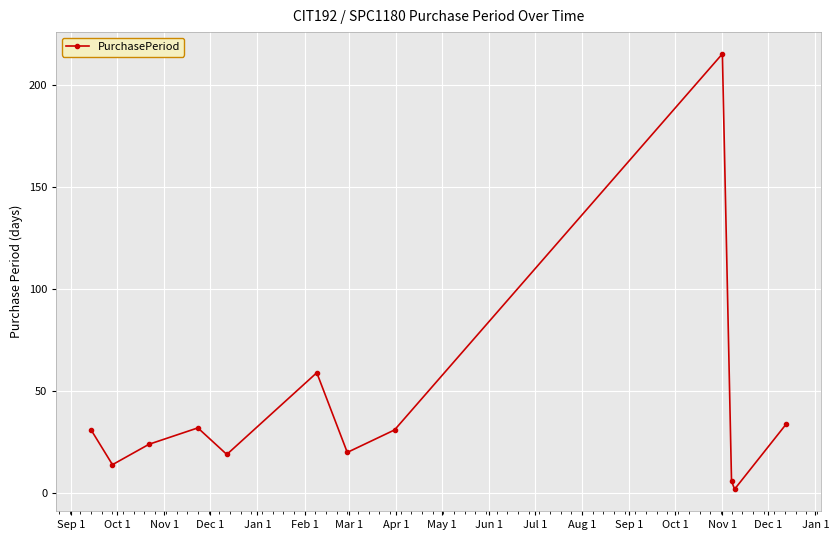

What is the difference between the second highest and second lowest values?

53